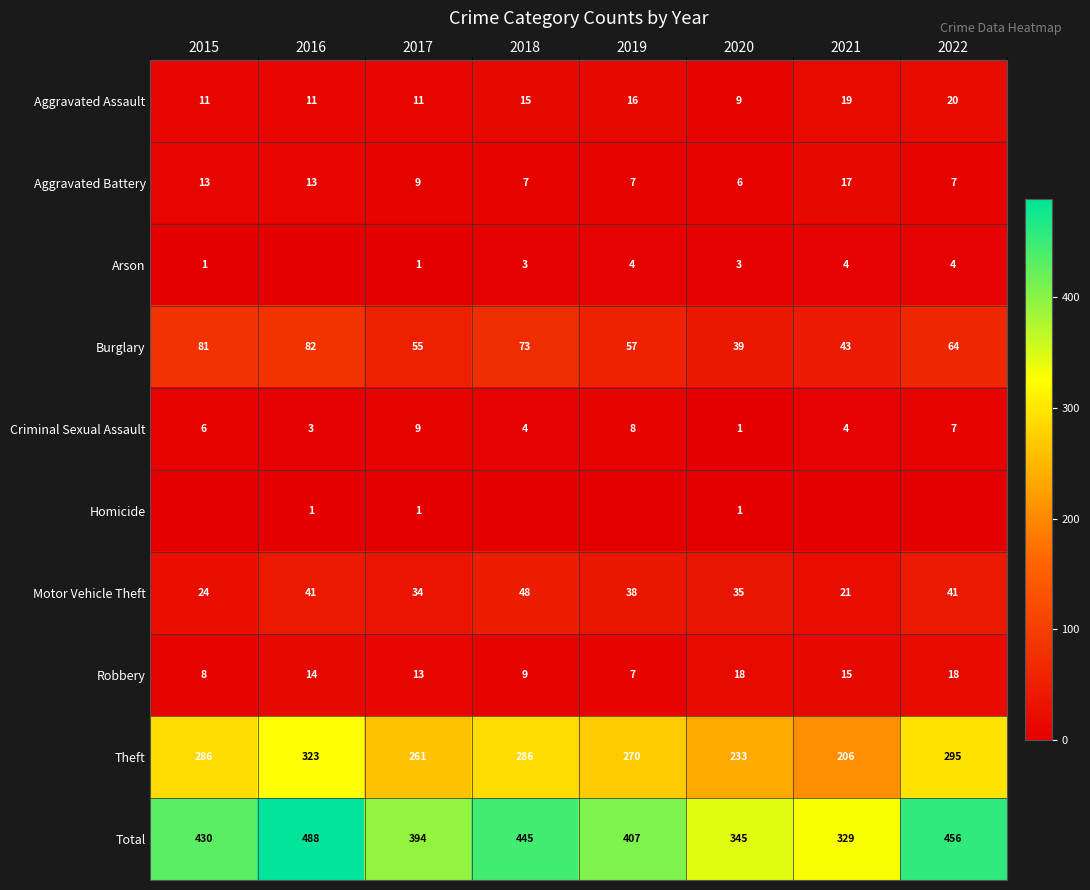

What is the maximum value shown in the chart?

488